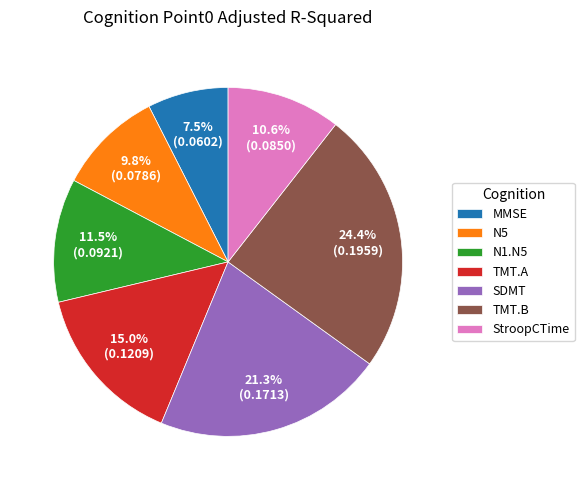

To the nearest percent, what is the difference between the largest and smallest slice percentages?

17%